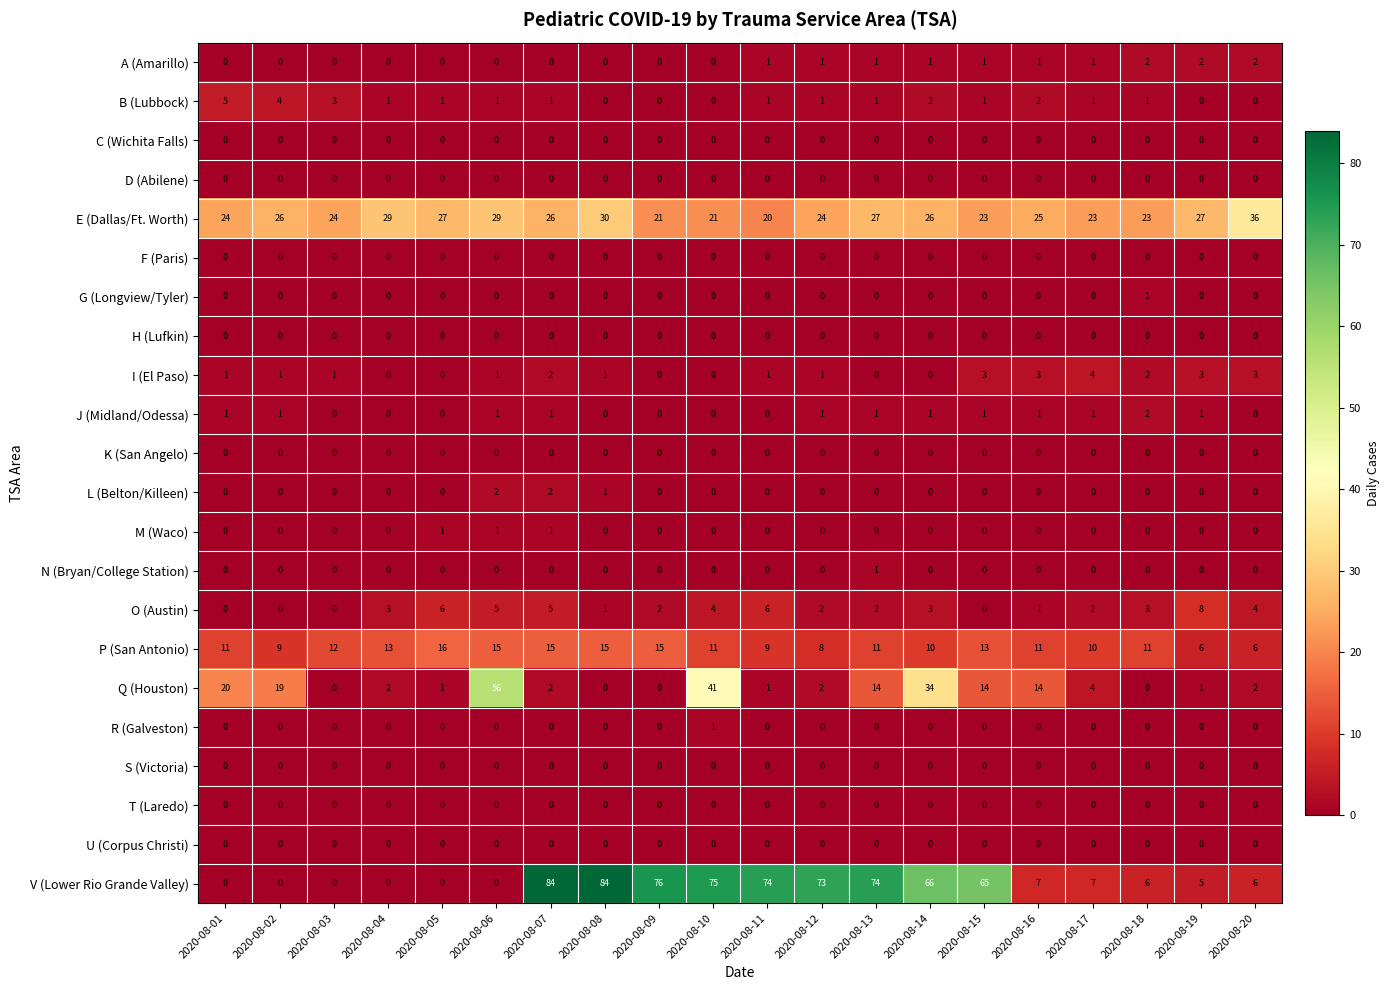

What is the difference between the O (Austin) values at 2020-08-19 and 2020-08-13?

6